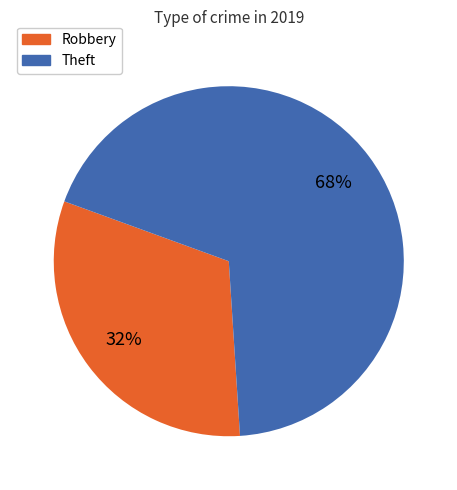

The Robbery slice represents 20% of the pie. True or false?

False